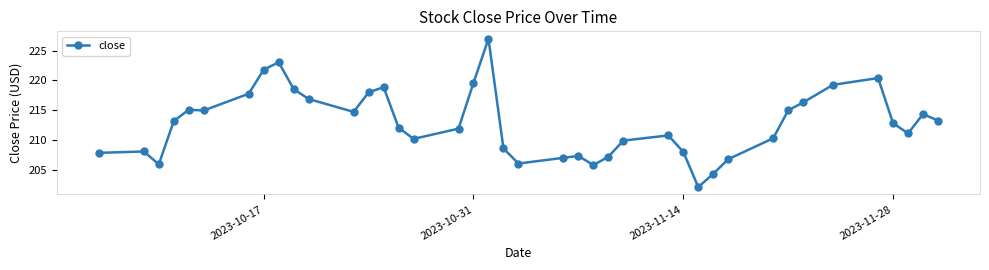

What is the maximum value shown in the chart?

227.0